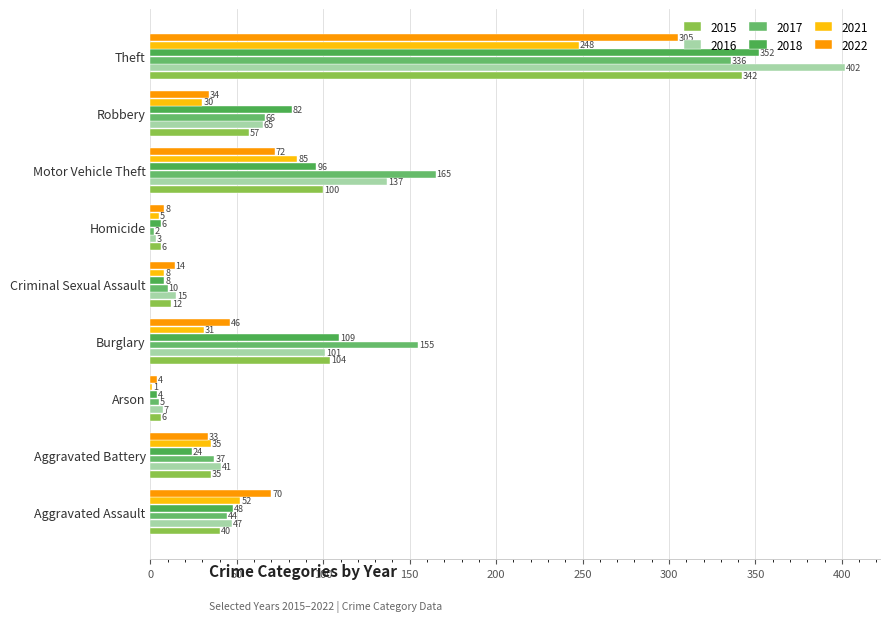

What is the maximum value shown in the chart?

402